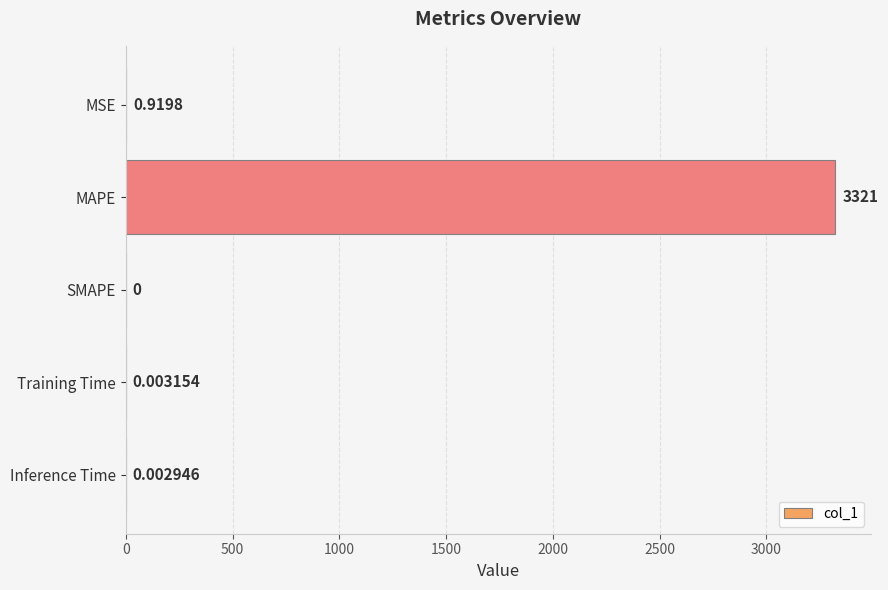

What is the greatest value displayed?

3321.3